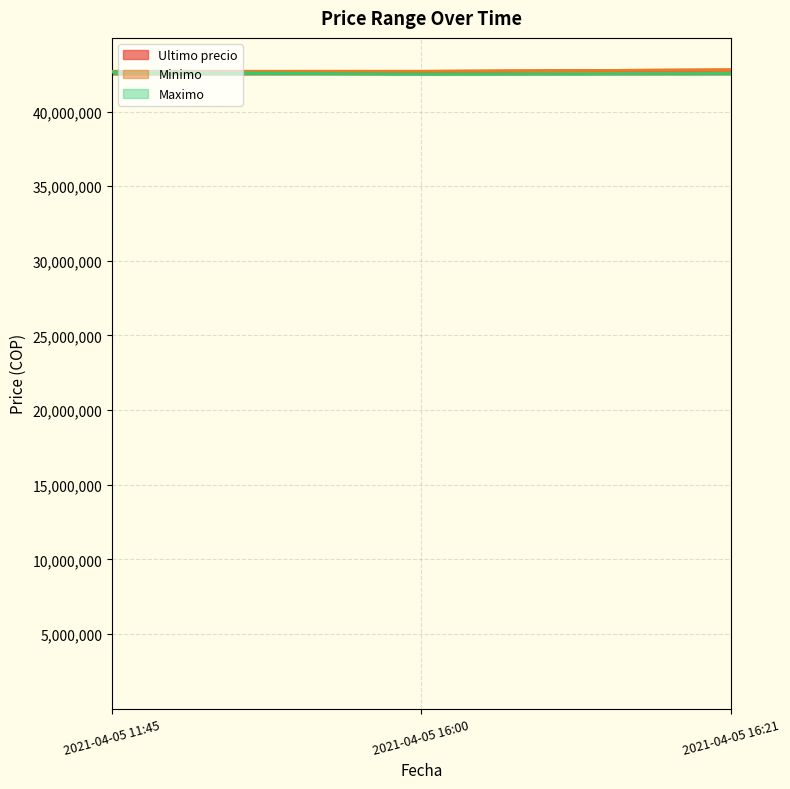

Which category has the lowest value across all series?

2021-04-05 16:00